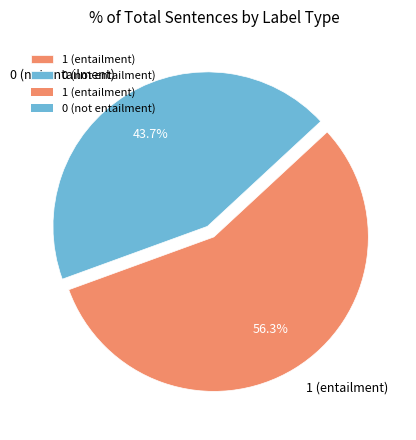

To the nearest percent, what is the difference between the largest and smallest slice percentages?

13%